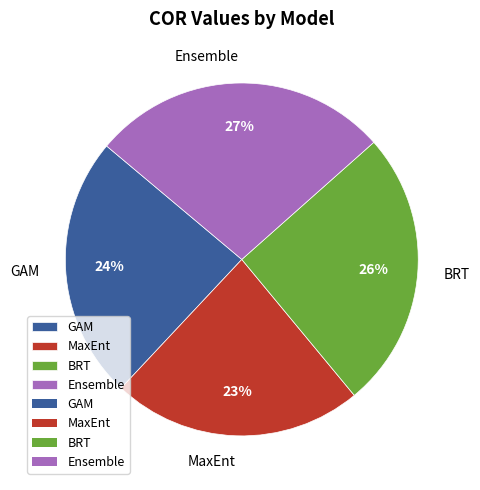

True or false: MaxEnt accounts for 23% of the total.

True